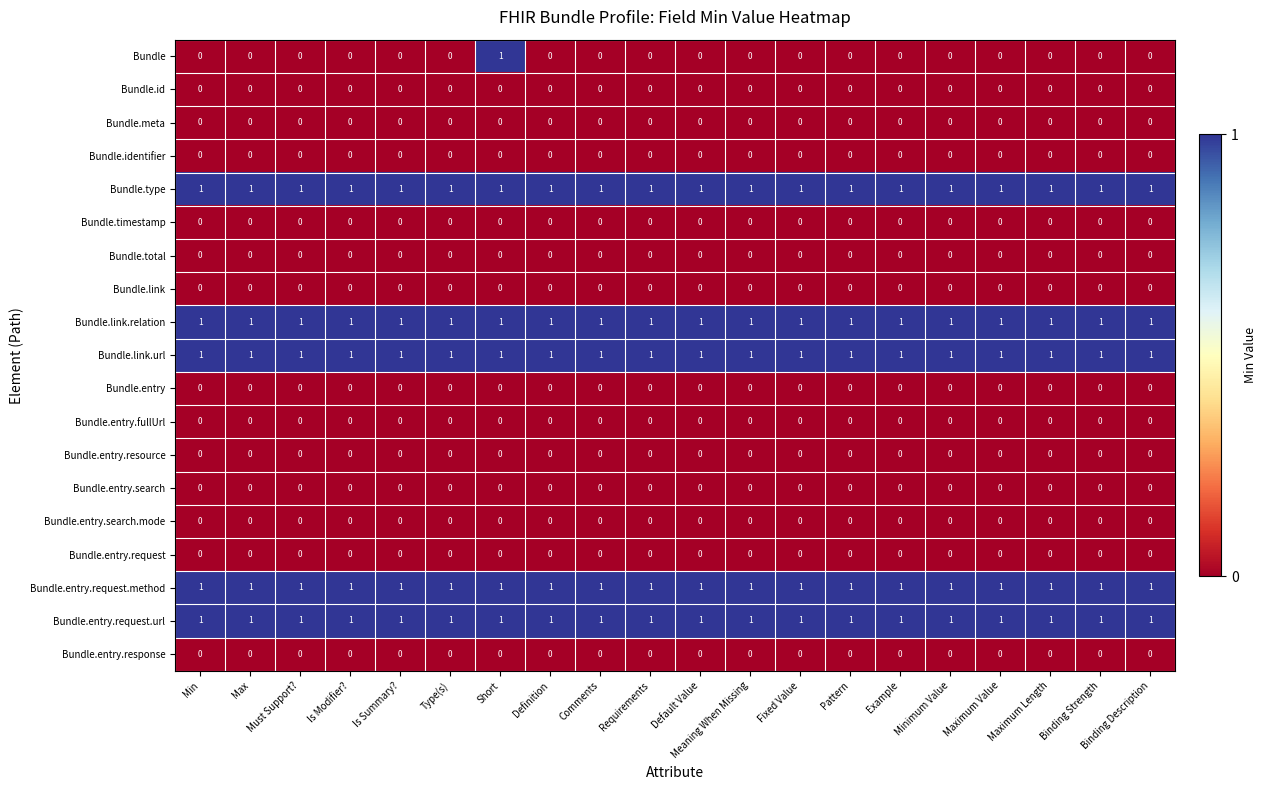

Which series has the widest spread of values?

Bundle